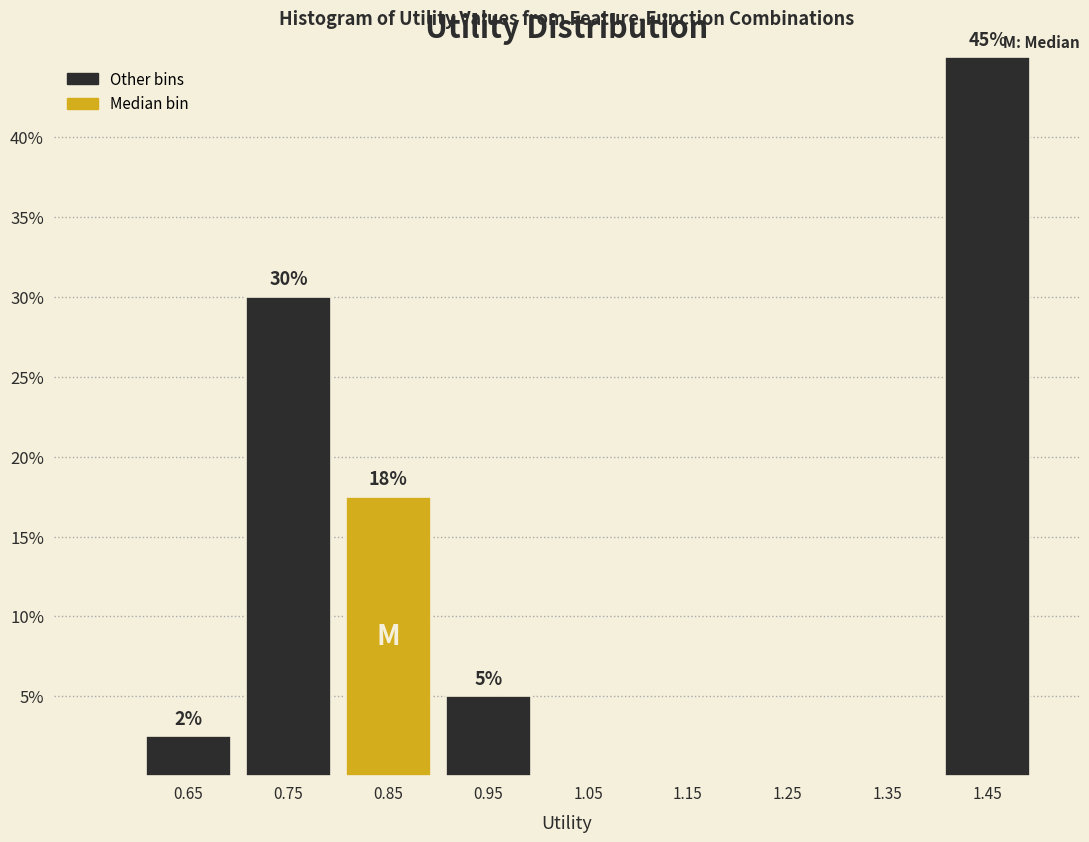

Which range on the x-axis has the tallest bar?

1.4 to 1.5